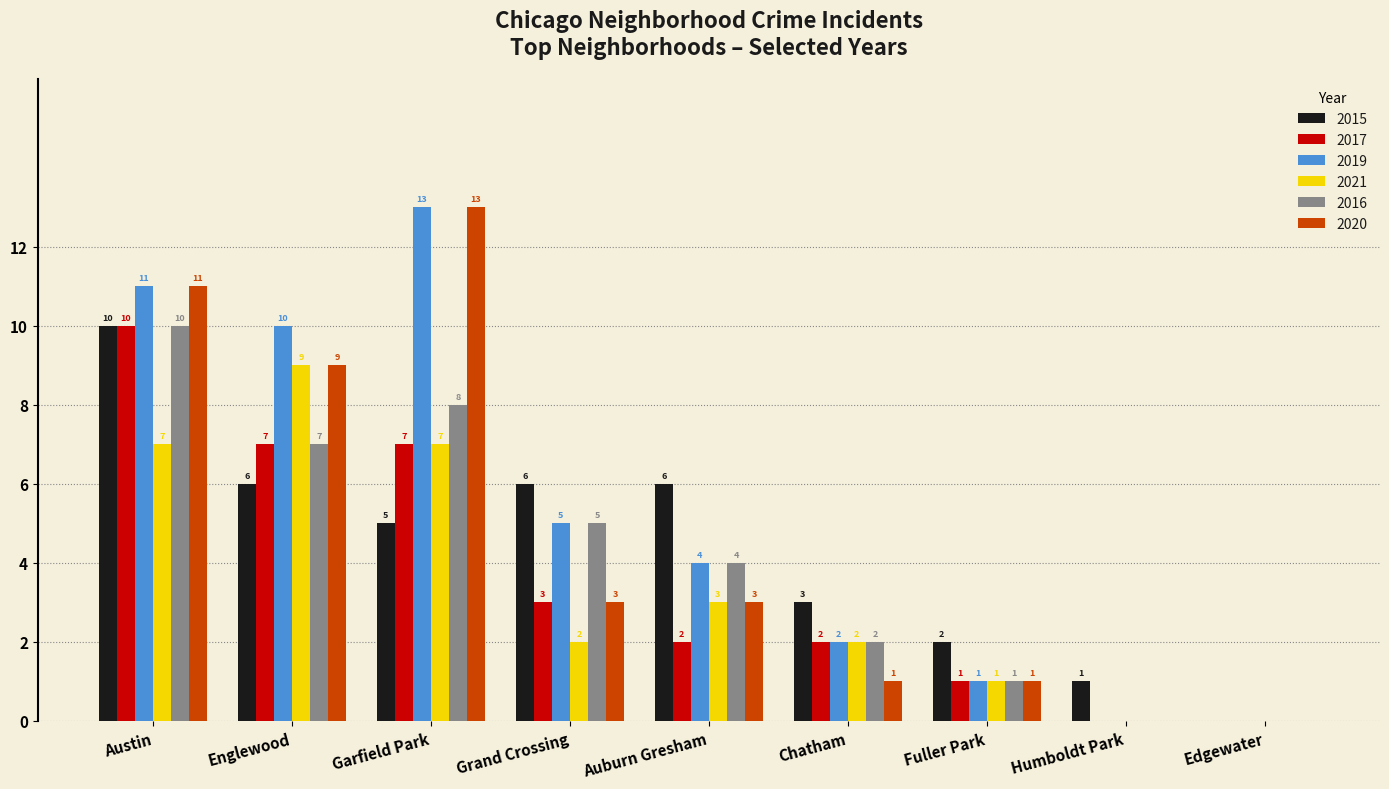

Reading left to right, transcribe all the data shown in this chart.

2015: 10	6	5	6	6	3	2	1	0
2017: 10	7	7	3	2	2	1	0	0
2019: 11	10	13	5	4	2	1	0	0
2021: 7	9	7	2	3	2	1	0	0
2016: 10	7	8	5	4	2	1	0	0
2020: 11	9	13	3	3	1	1	0	0